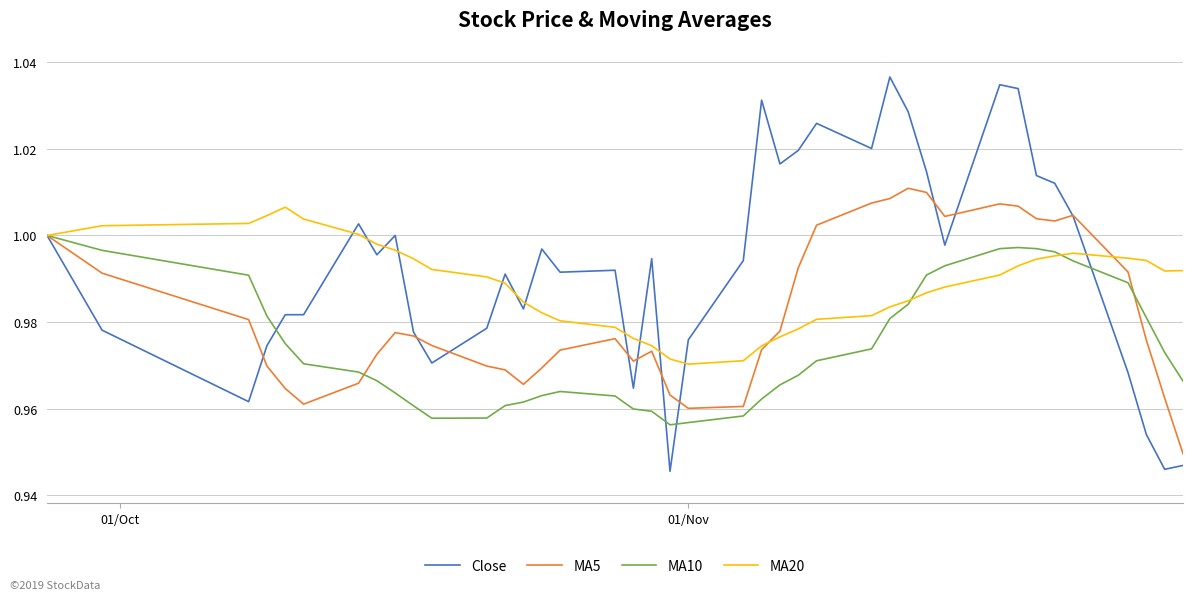

Which series has the largest total across all categories?

Close